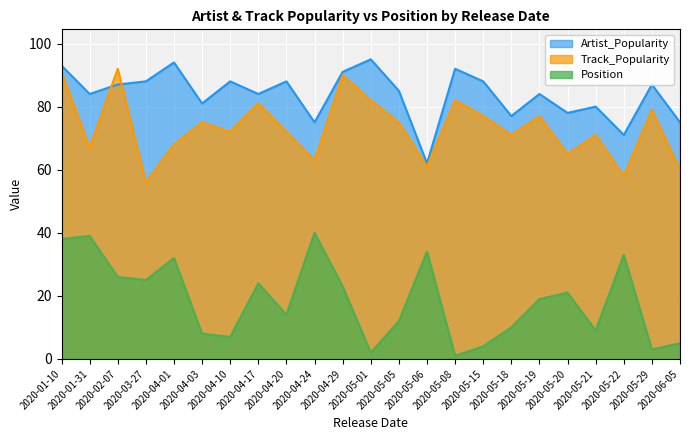

At which category is the sum across all series the highest?

2020-01-10